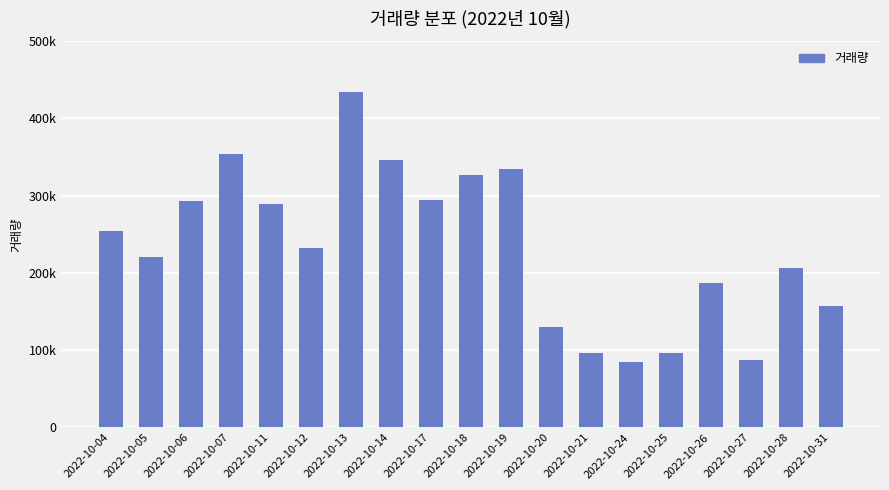

List the labels in order of value, largest first.

2022-10-13, 2022-10-07, 2022-10-14, 2022-10-19, 2022-10-18, 2022-10-17, 2022-10-06, 2022-10-11, 2022-10-04, 2022-10-12, 2022-10-05, 2022-10-28, 2022-10-26, 2022-10-31, 2022-10-20, 2022-10-25, 2022-10-21, 2022-10-27, 2022-10-24